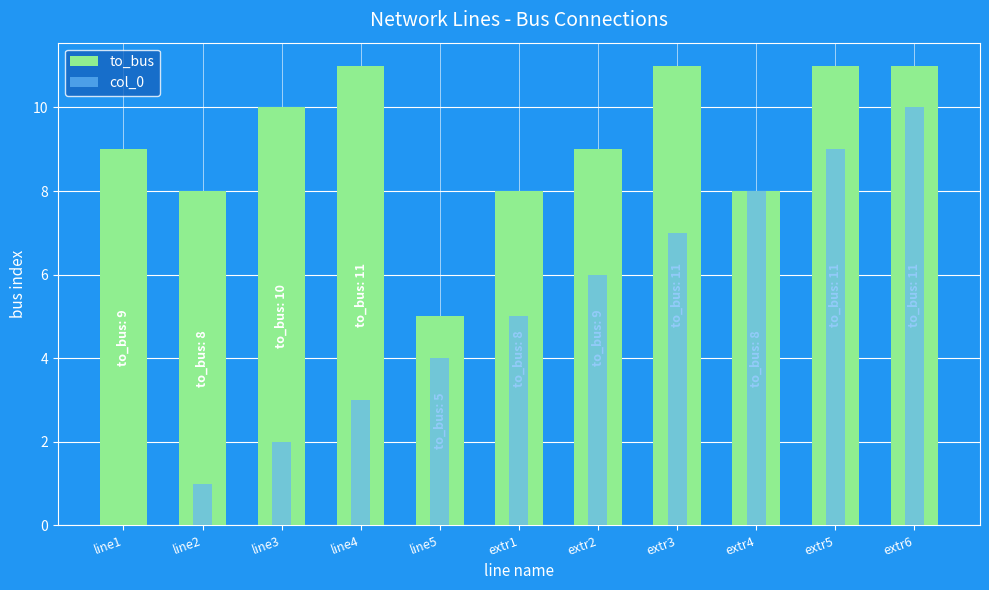

Count the to_bus values in the range 8 to 11.

10